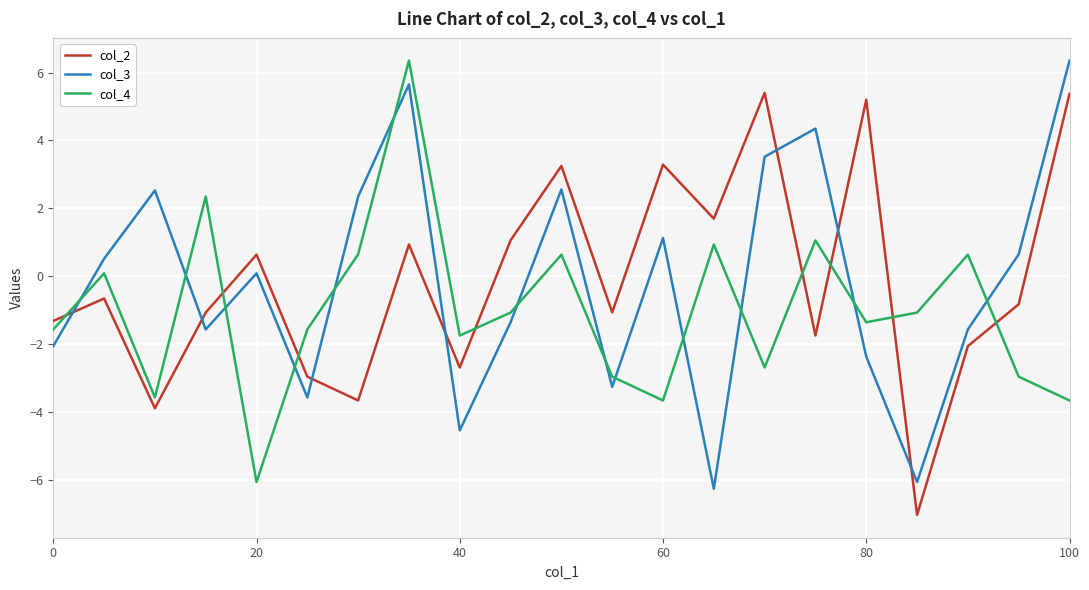

What are all the series names shown in the legend?

col_2, col_3, col_4